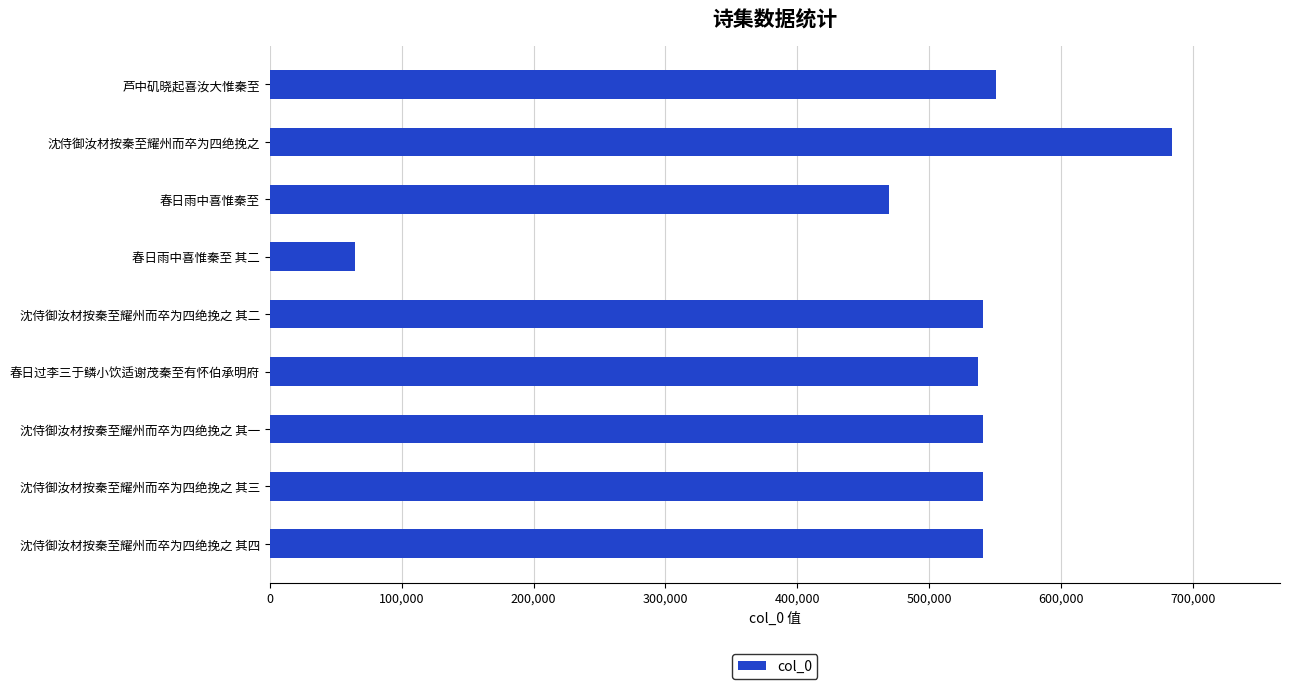

What is the label of the 7th bar from the bottom?

春日雨中喜惟秦至